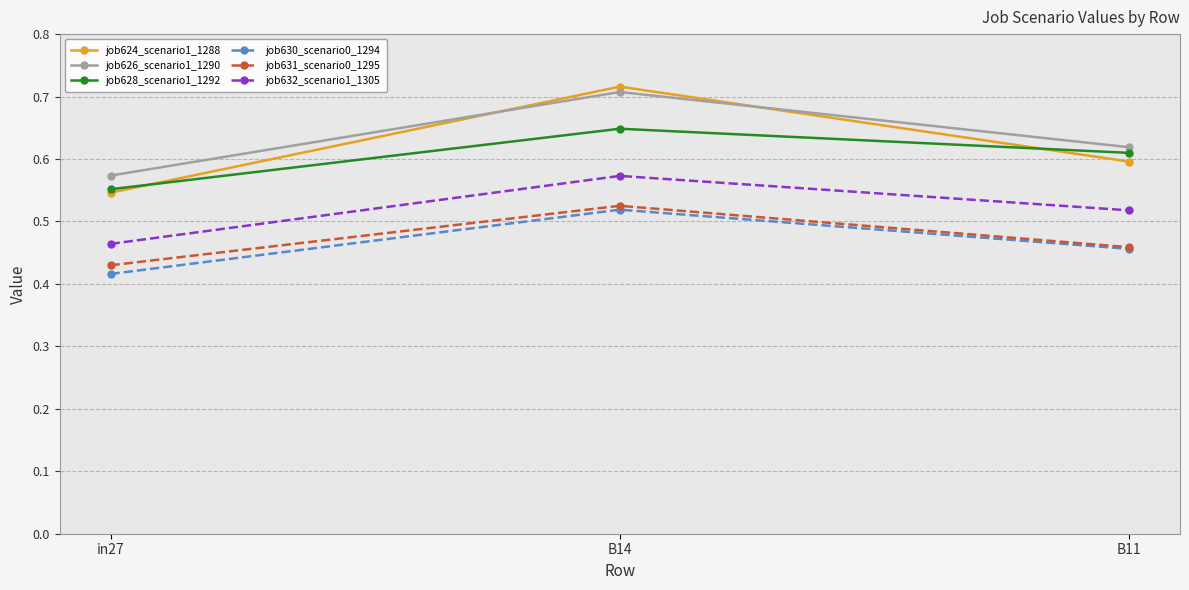

Rank the categories by job631_scenario0_1295 value from highest to lowest.

B14, B11, in27